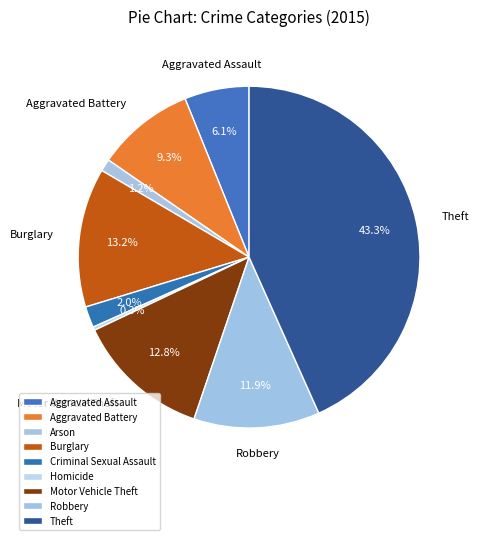

How many slices are in this pie chart?

9